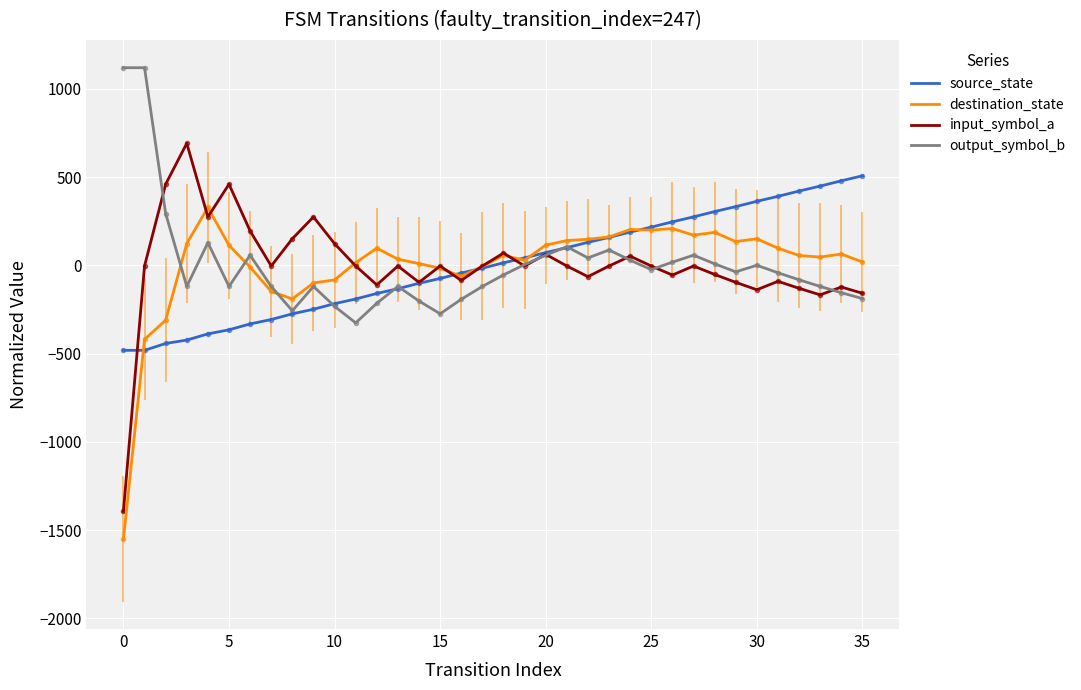

True or false: destination_state has more than 2 points higher than both neighbors.

True